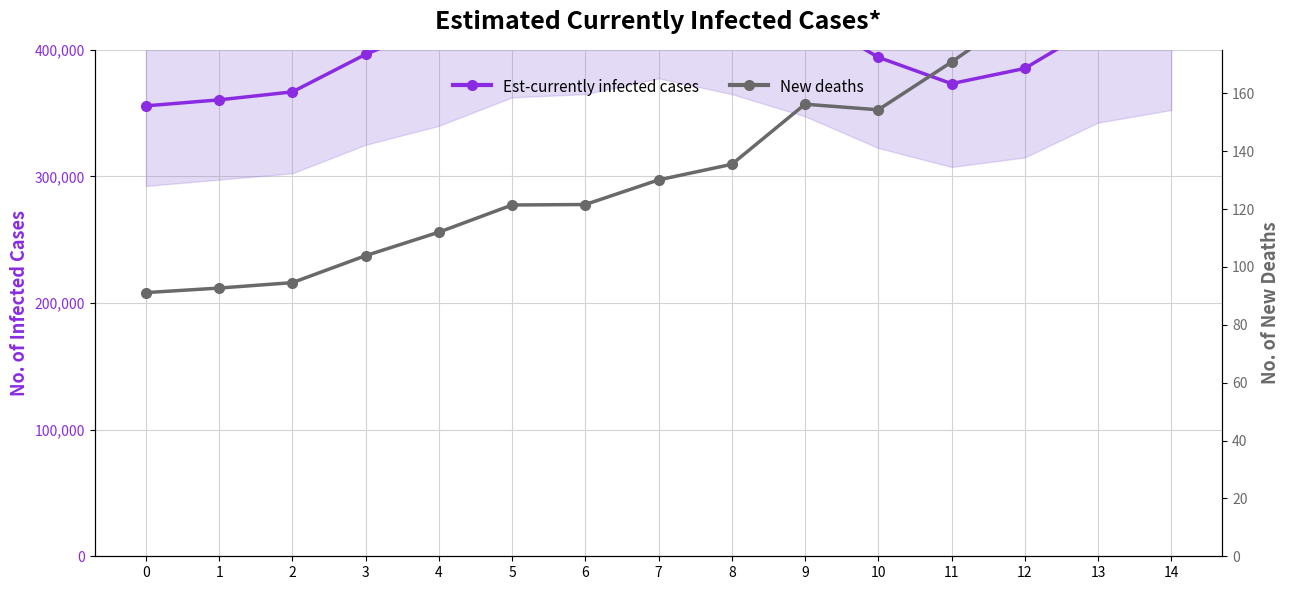

True or false: Est-currently infected cases and New deaths intersect in this chart.

False